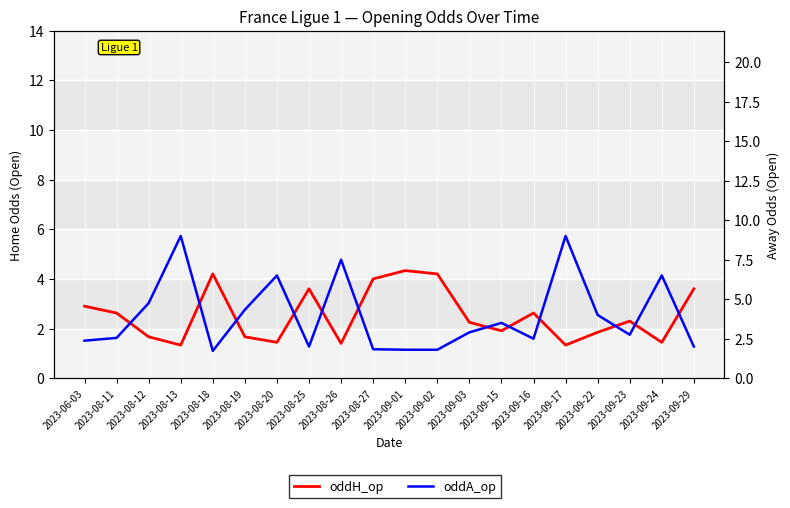

At which category does oddA_op reach its first local valley?

2023-08-18